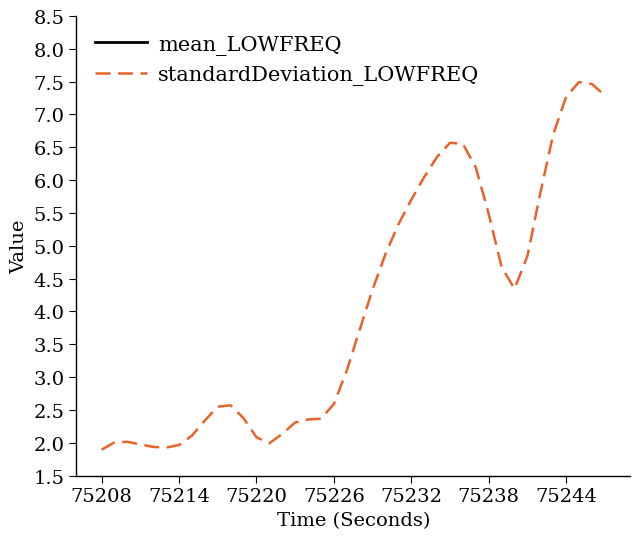

What is the lowest value of the standardDeviation_LOWFREQ series?

1.9